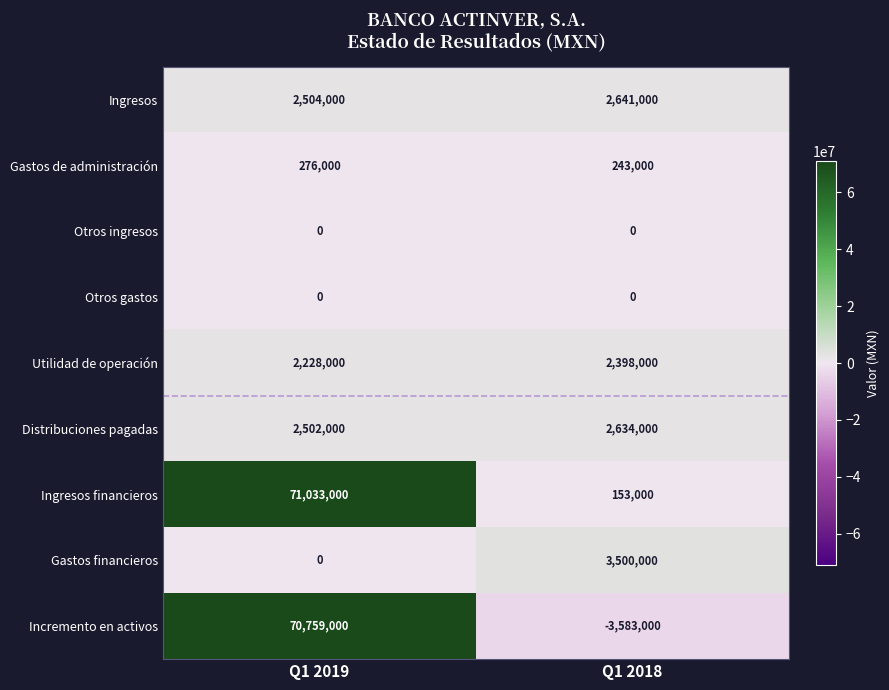

What is the difference between the maximum and minimum values in the Utilidad de operación series?

170000